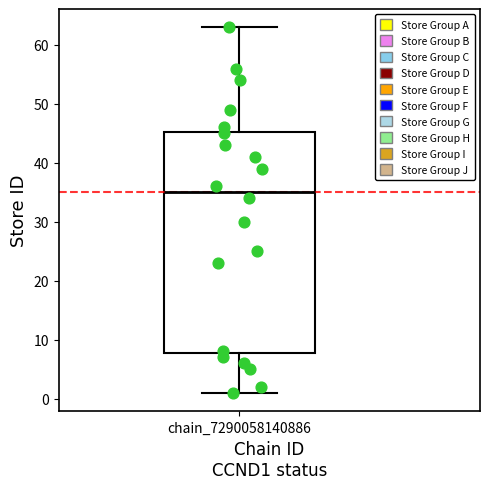

Transcribe this box plot: give where the median line is, the range the box spans, and where the two whiskers end, as read against the y-axis. The values are not printed on the chart, so give them approximately, as read against the axis.

median 35, box 8 to 45, whiskers 1 to 63